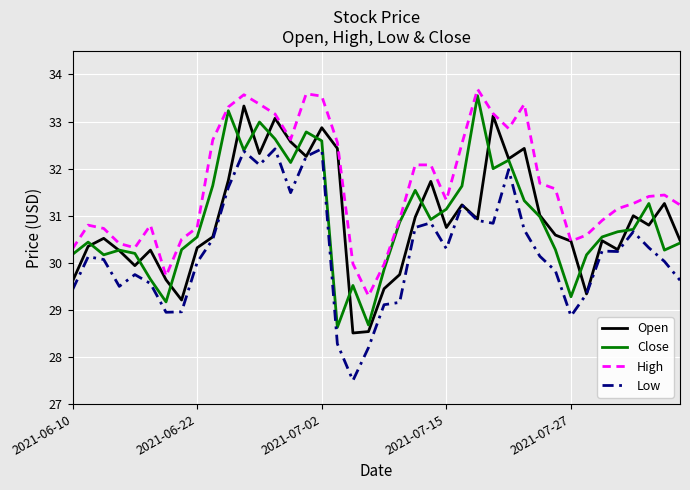

What is the maximum value for Open?

33.3